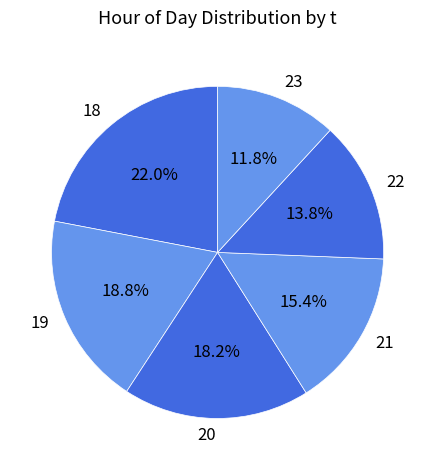

What is the largest slice in the pie chart?

18